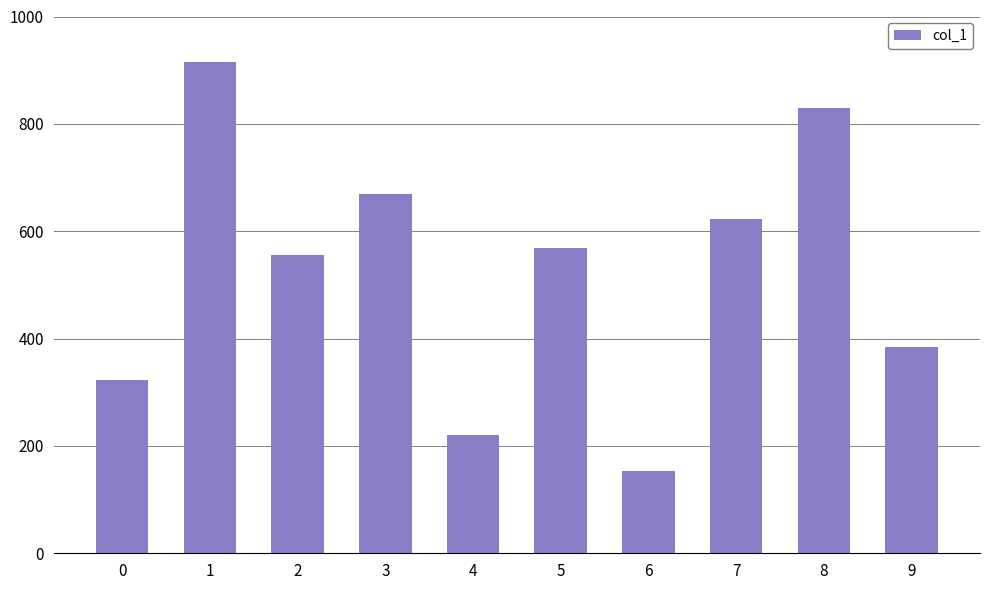

What is the difference between the maximum and minimum values?

761